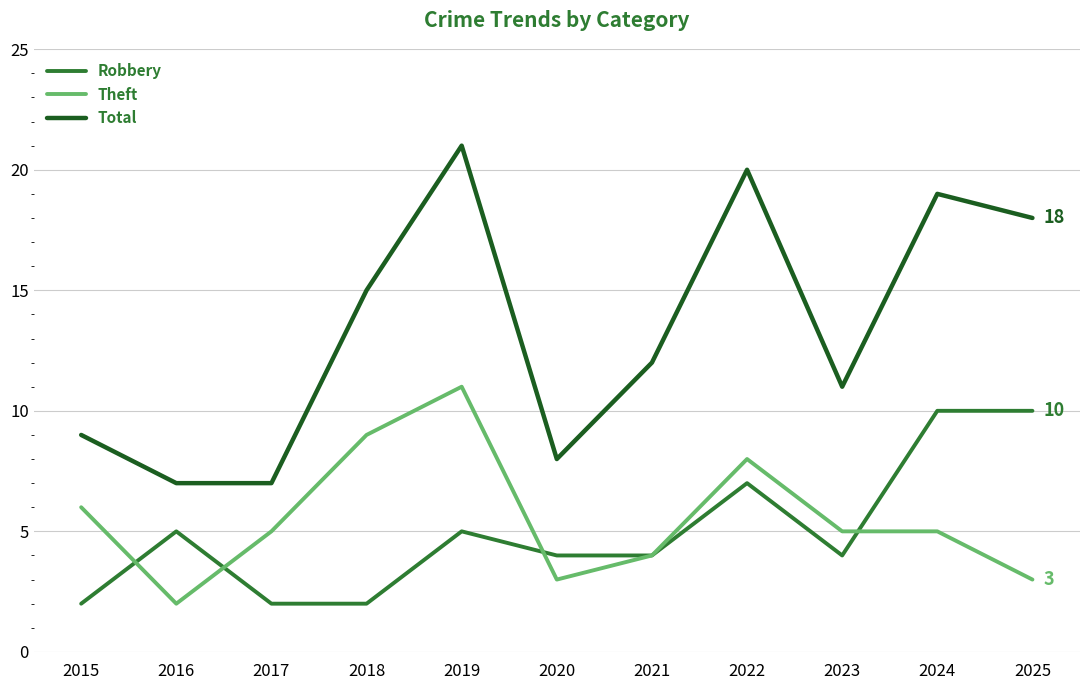

The Total series shows 31 at 2019. True or false?

False